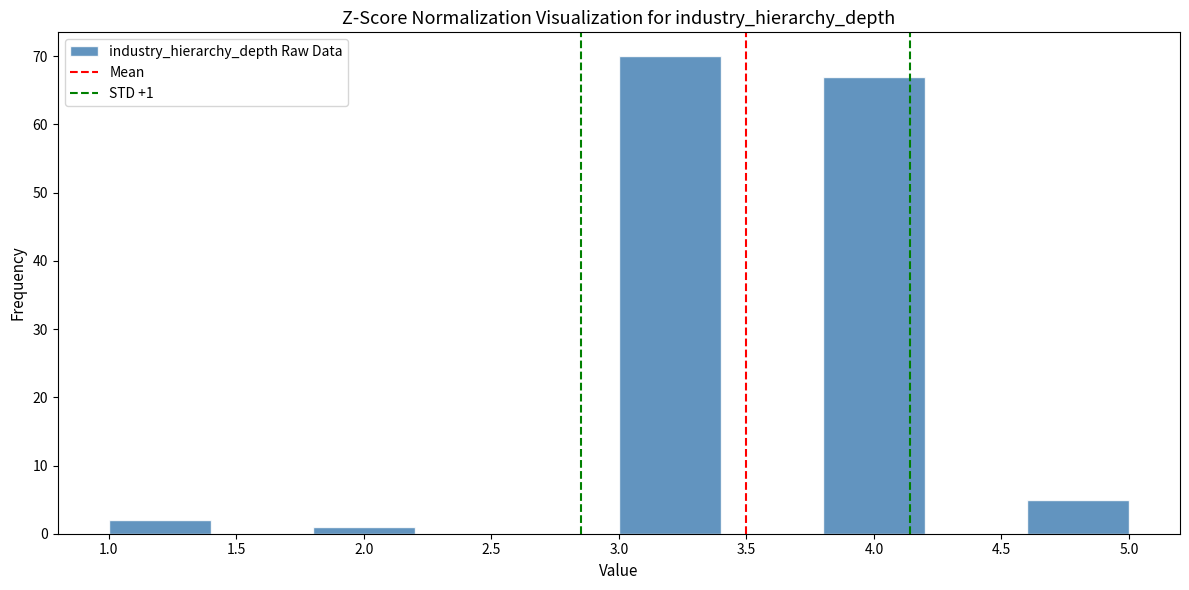

Over which range of the x-axis is the bar tallest?

3.0 to 3.4